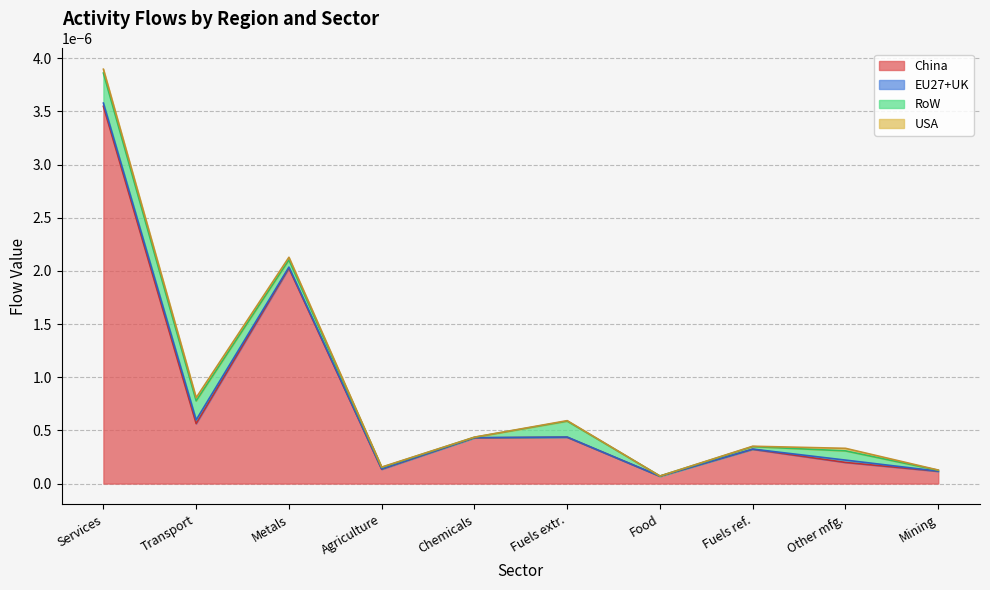

Which series has the largest total across all categories?

China